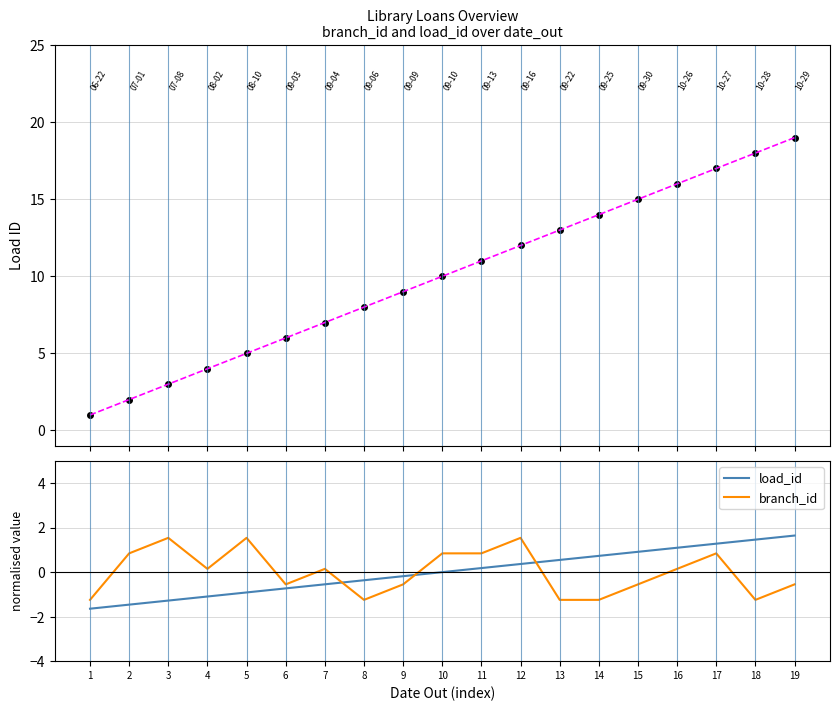

What are all the series names shown in the legend?

load_id, branch_id